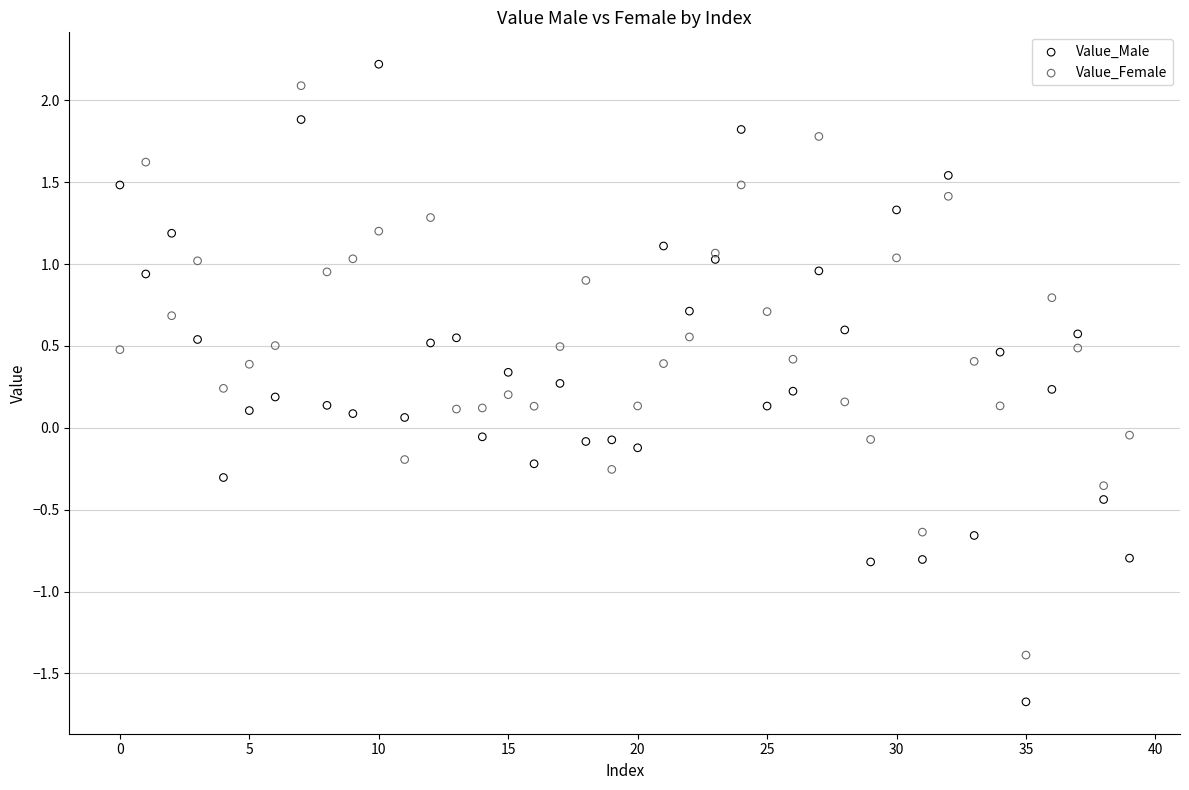

Which series has the largest Y range (max minus min)?

Value_Male